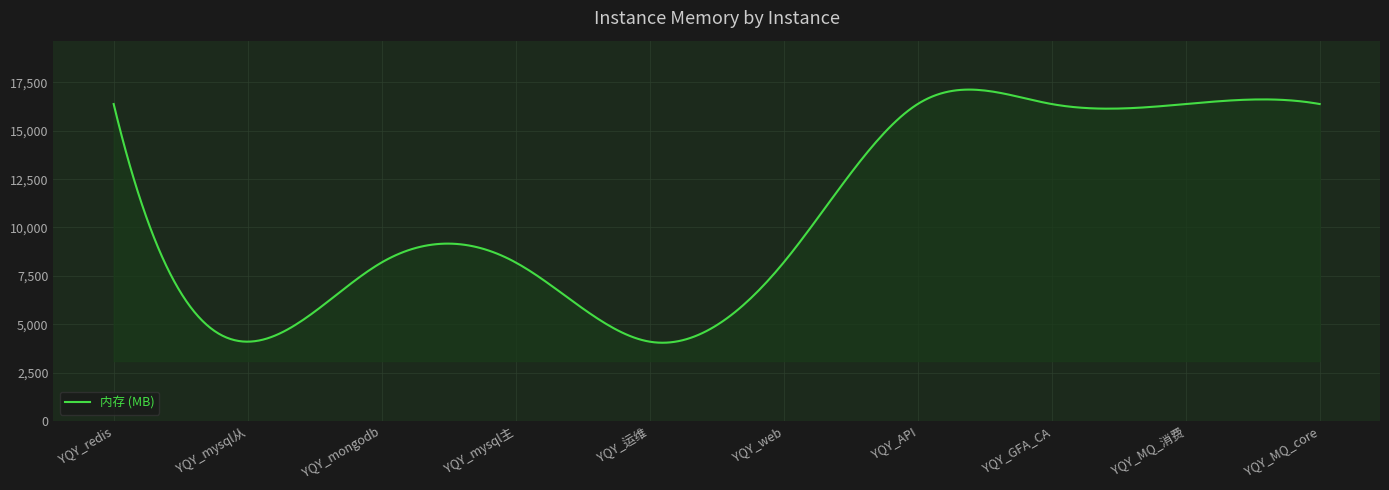

What is the difference between the maximum and minimum values?

13089.7